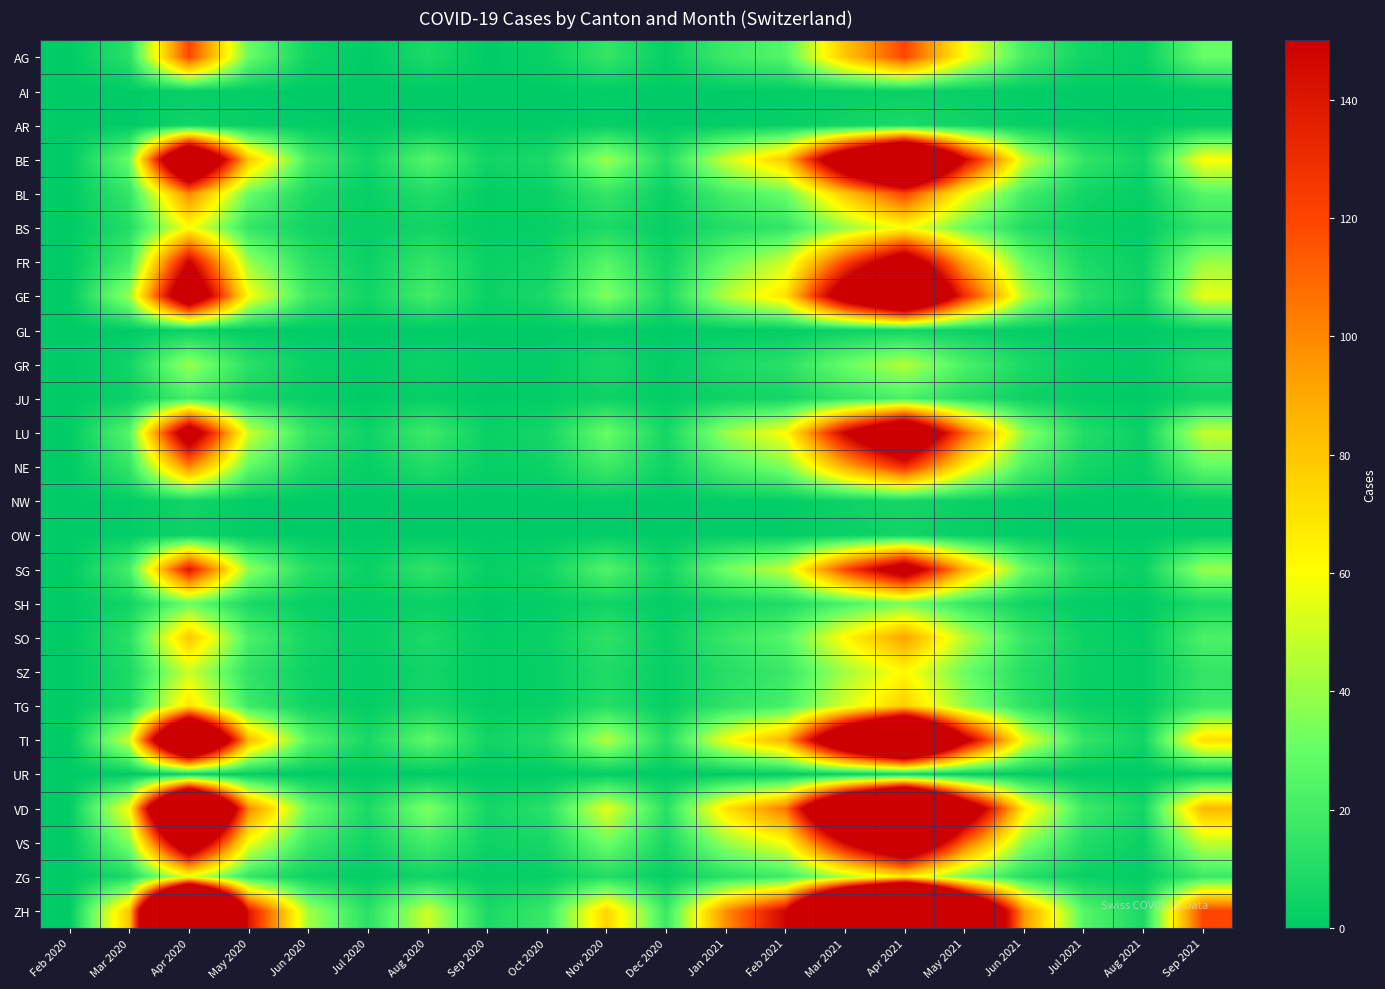

At which category is the sum across all series the highest?

Apr 2021